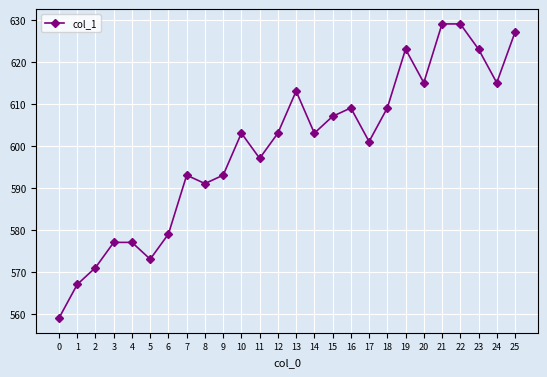

What is the change in value from 12 to 20?

+12